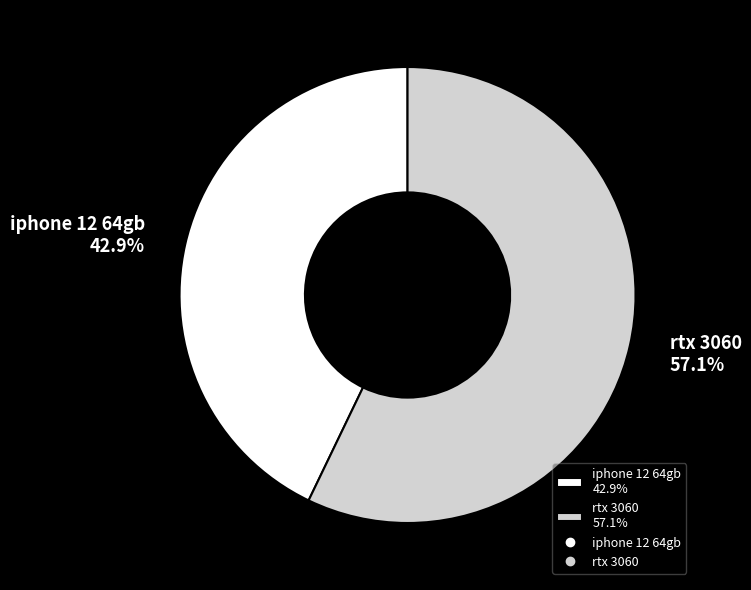

Is the sum of rtx 3060 and iphone 12 64gb greater than half?

Yes